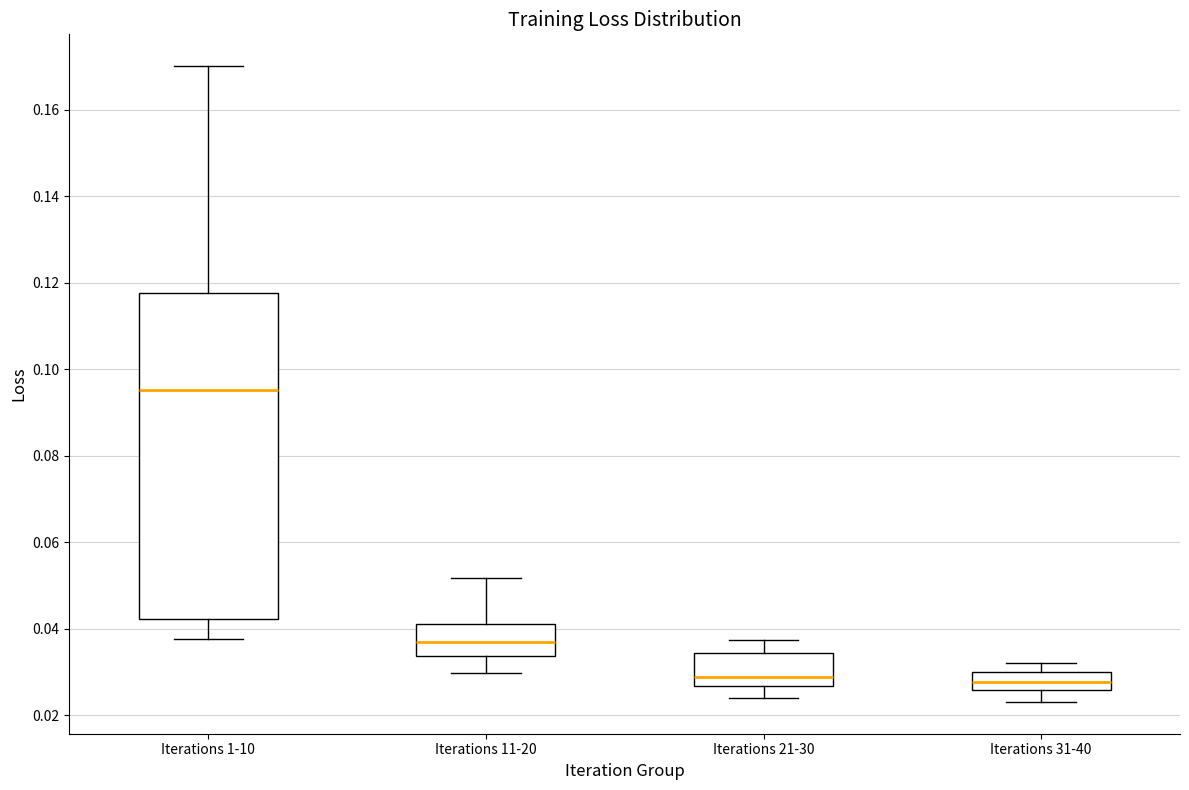

Comparing the boxes themselves (not the whiskers), which one is the tallest?

Iterations 1-10